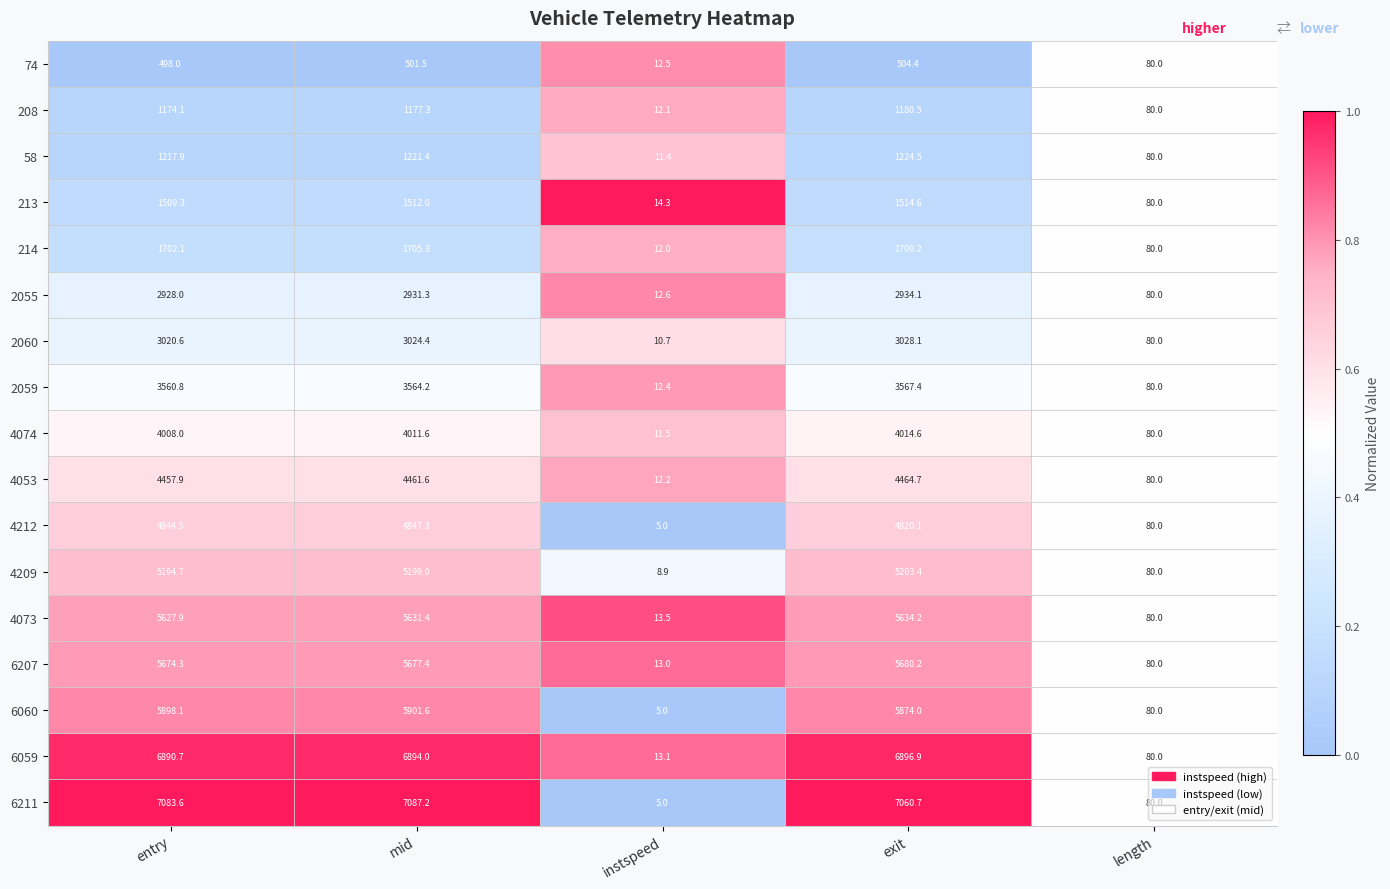

At which label does 58 first exceed 1217?

entry